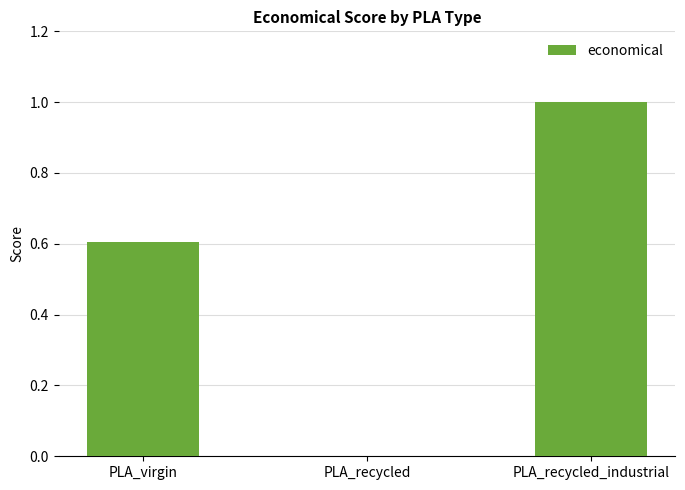

What is the sum of all values?

1.6